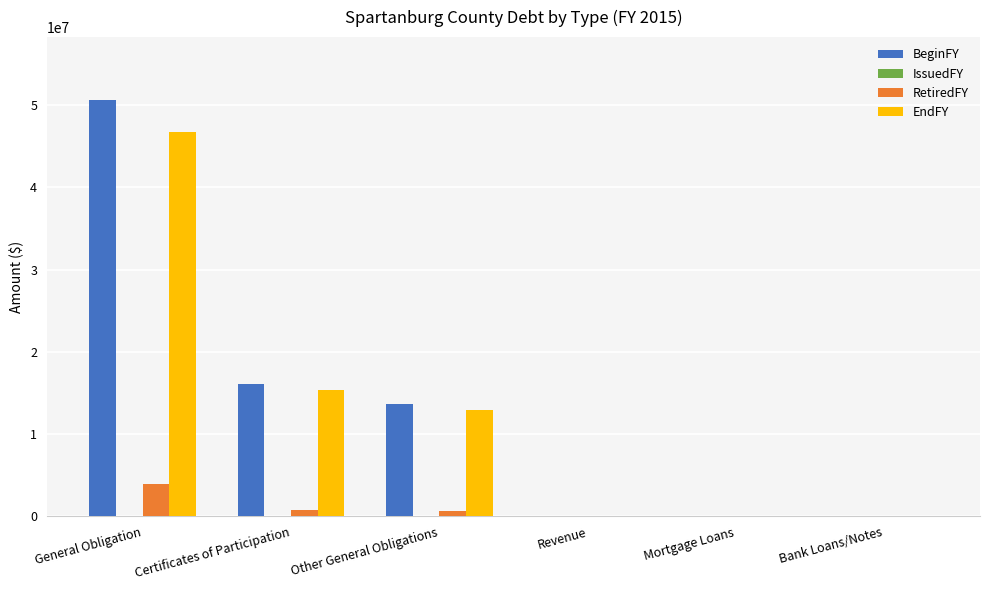

True or false: RetiredFY has a value of 6078454 at General Obligation.

False